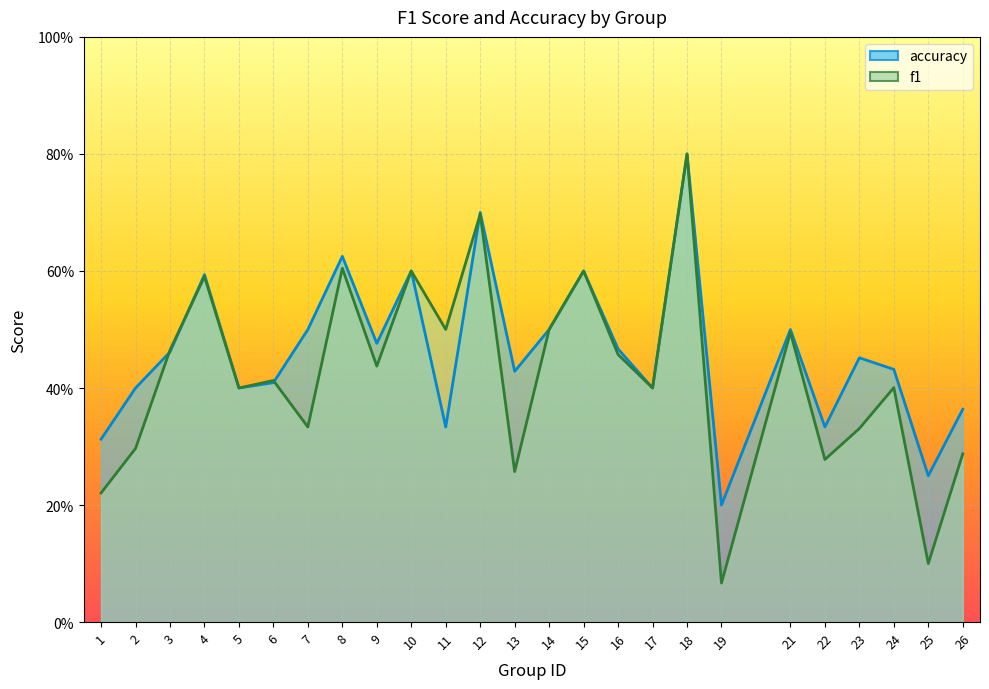

At 9, list the series in order from smallest to largest.

f1, accuracy